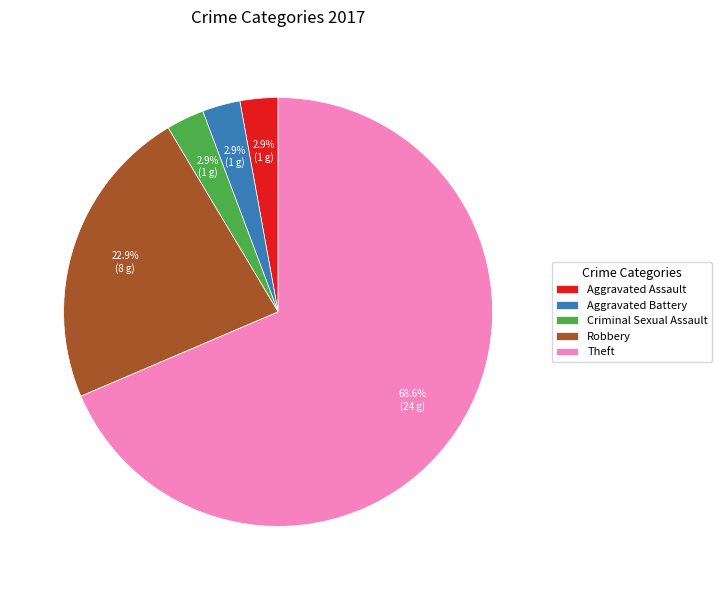

Which category has the biggest portion of the pie?

Theft